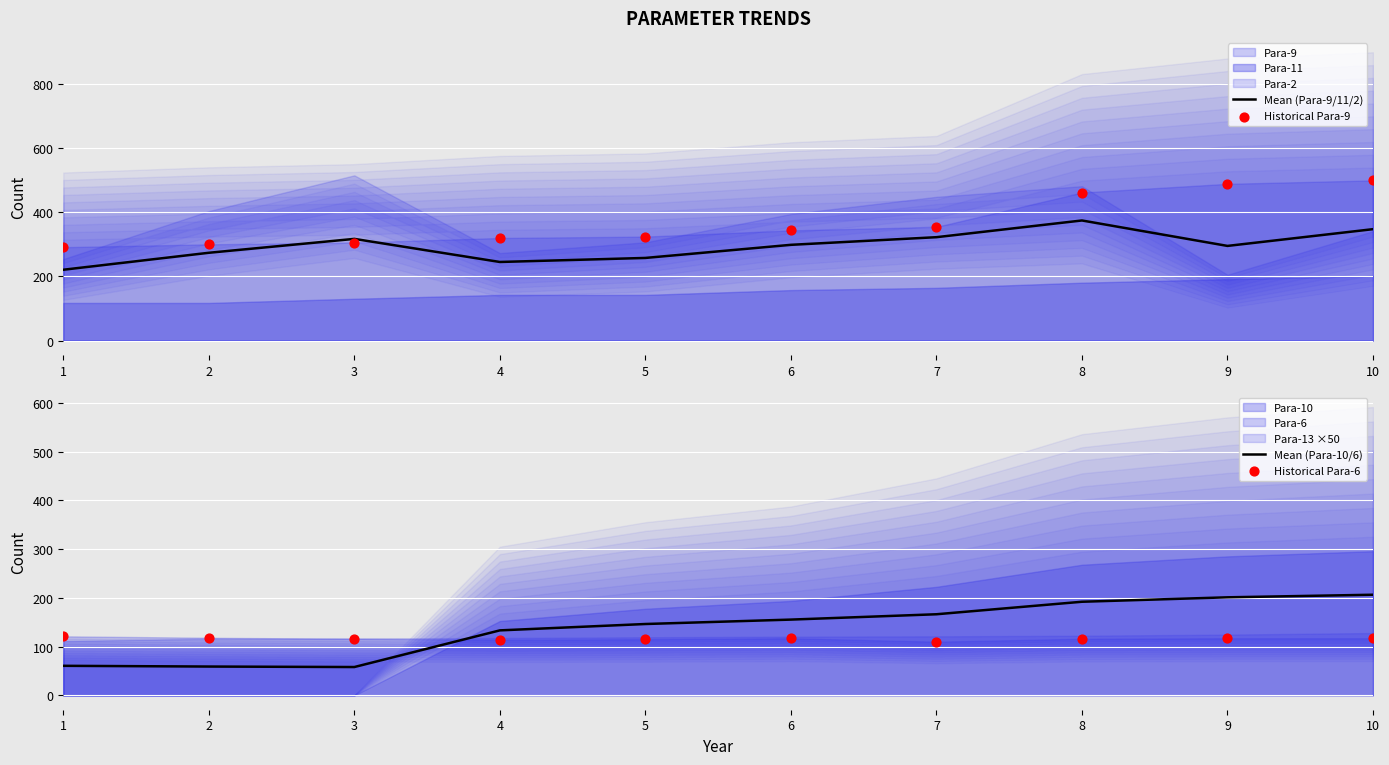

What is the total value across all series at 8?

1142.3